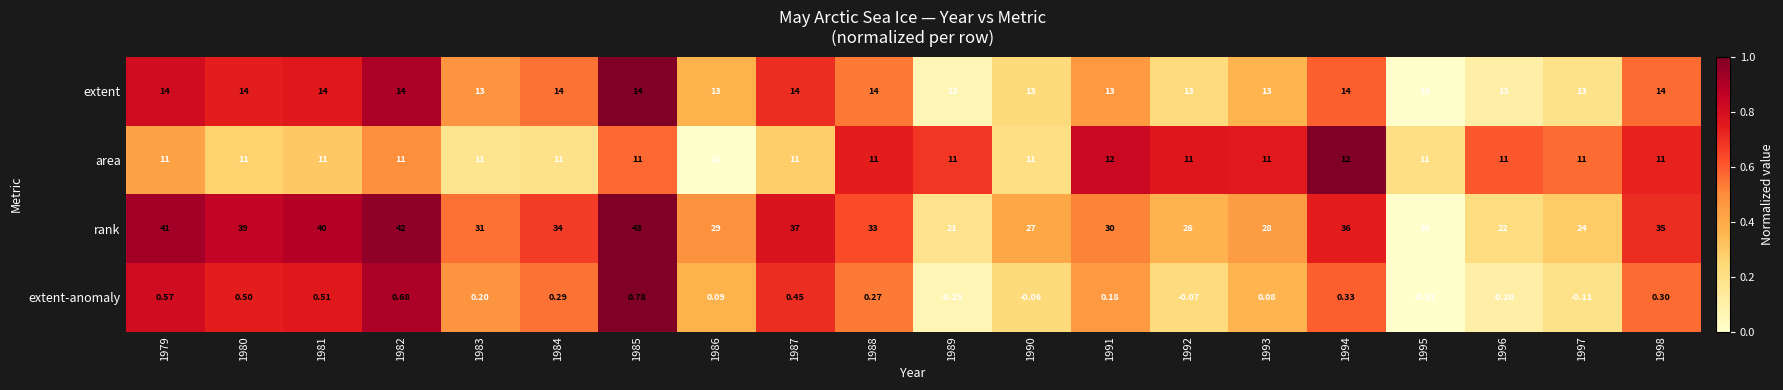

Is the value of extent-anomaly at 1985 greater than the value of extent at 1989?

No